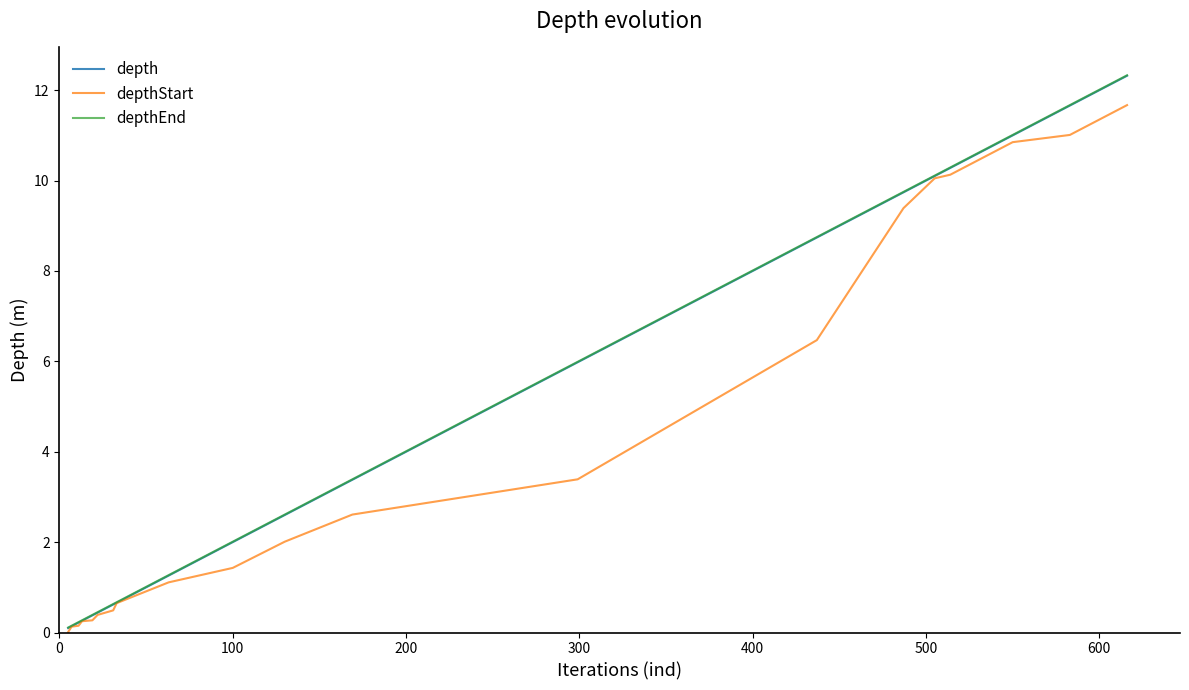

What is the greatest value displayed?

12.3